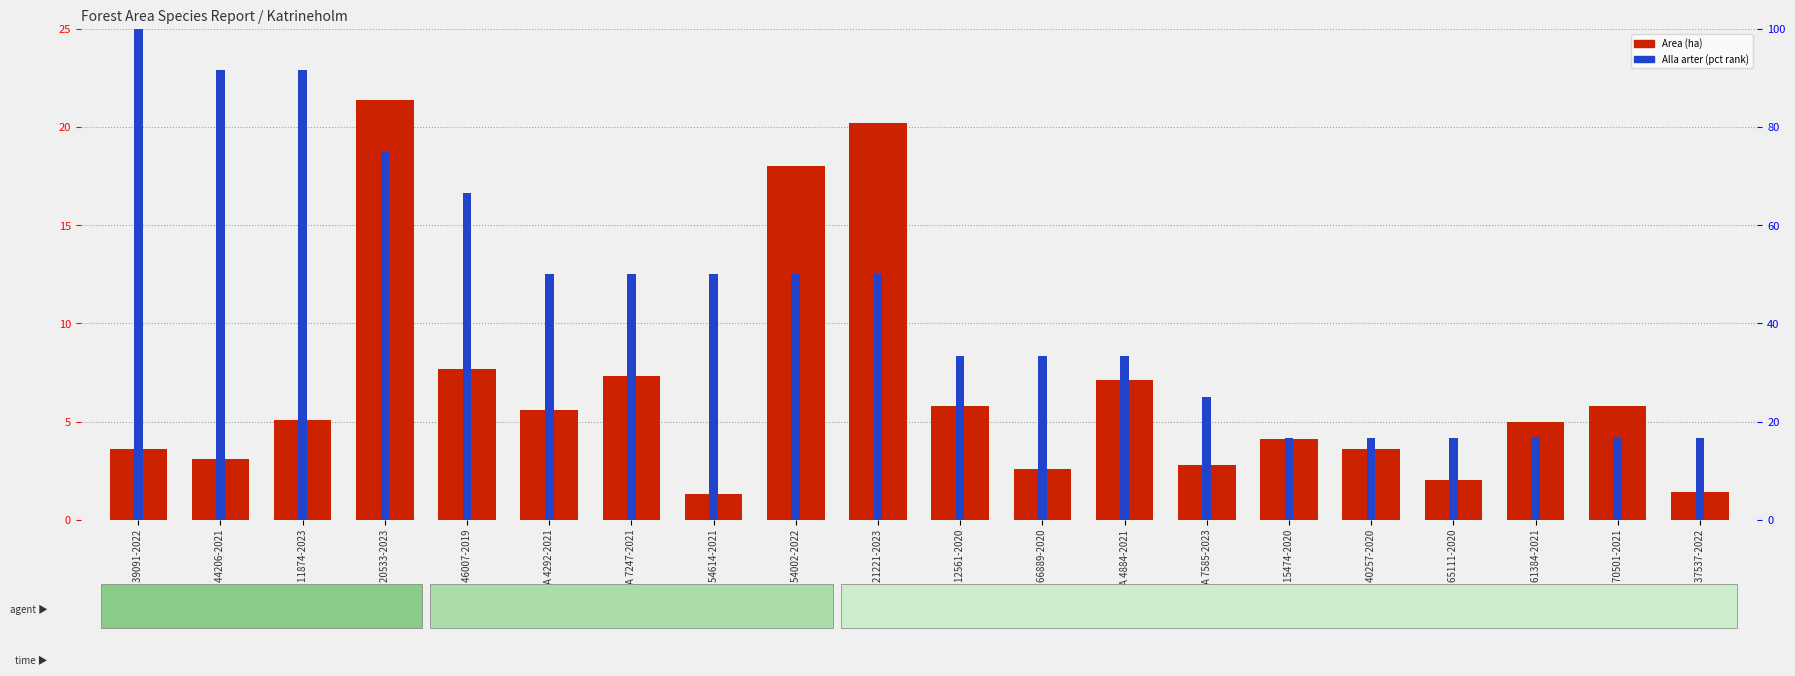

What is the value of the Alla arter (pct rank) bar at the 3rd from the left?

91.7